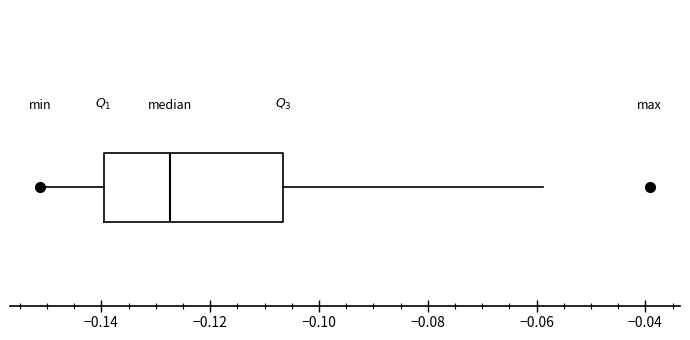

Read this box plot against the x-axis: the position of the median line, the range covered by the box, and the ends of both whiskers. The values are not printed on the chart, so give them approximately, as read against the axis.

median -0.128, box -0.140 to -0.106, whiskers -0.152 to -0.058